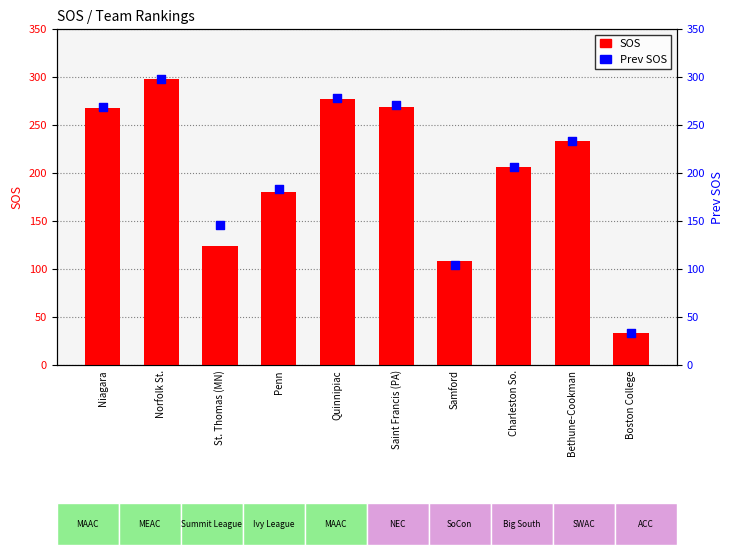

Which series has the largest total across all categories?

Prev SOS